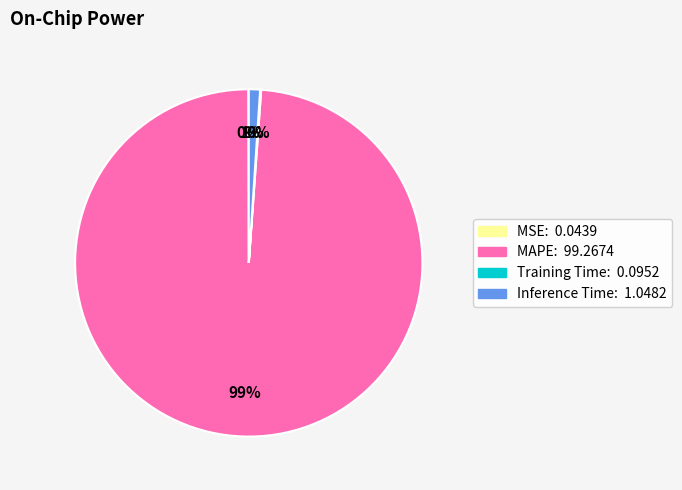

Is it true that MAPE is 89% of the pie?

False